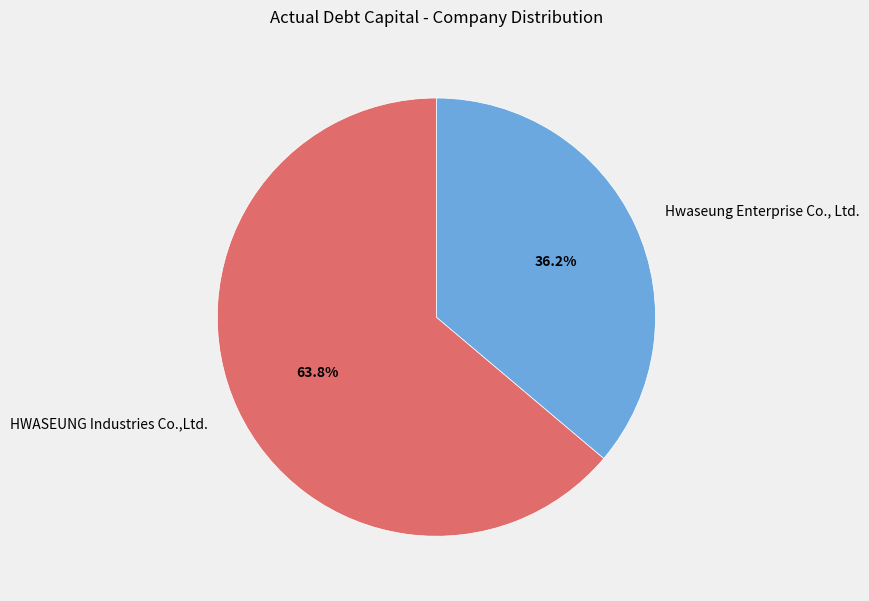

The Hwaseung Enterprise Co., Ltd. slice represents 25% of the pie. True or false?

False